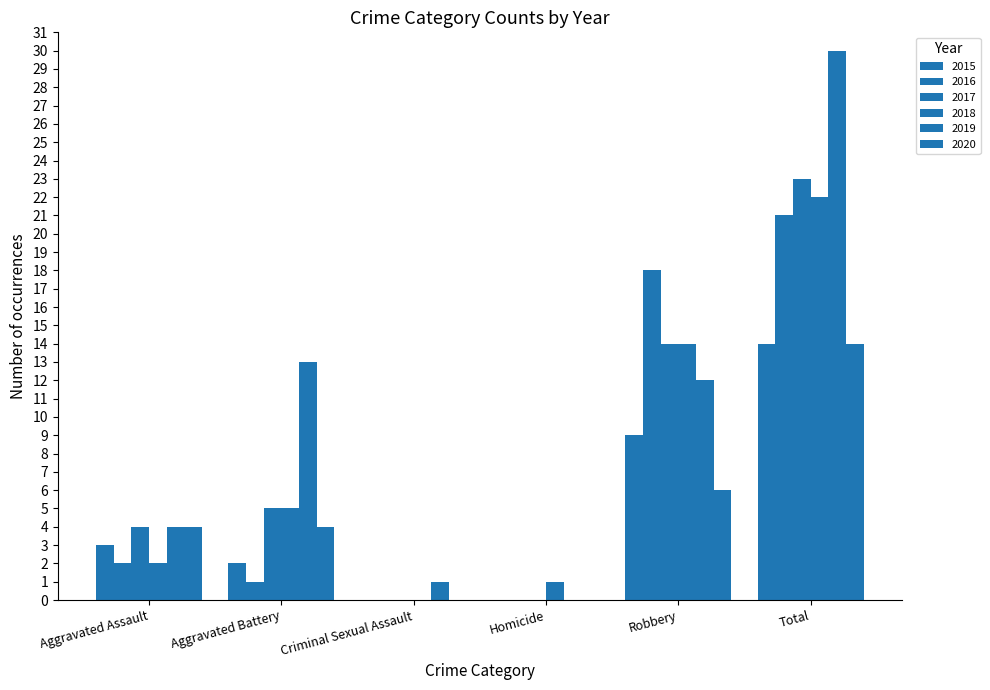

How many data points does each series have?

6